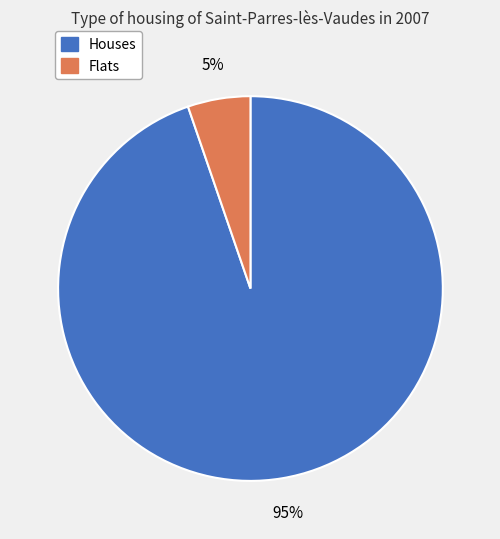

To the nearest percent, what percentage of the pie is Houses?

95%